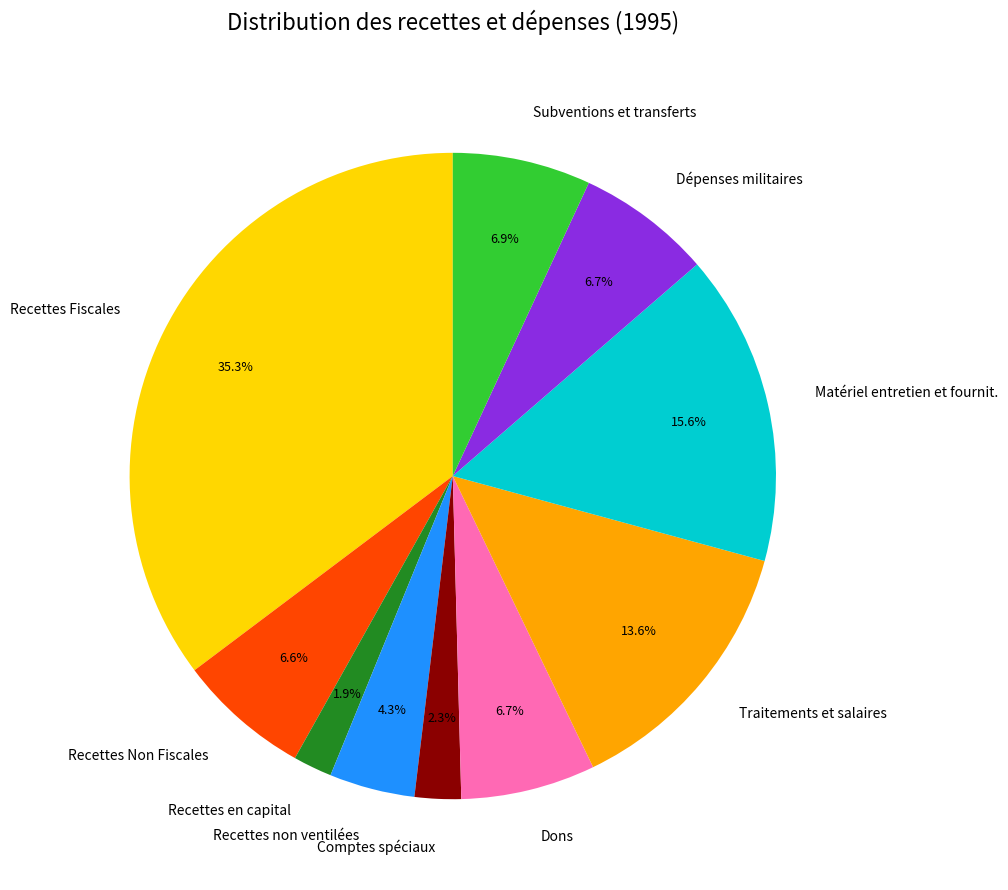

Approximately how many times larger is the value at Comptes spéciaux compared to Traitements et salaires?

0.2